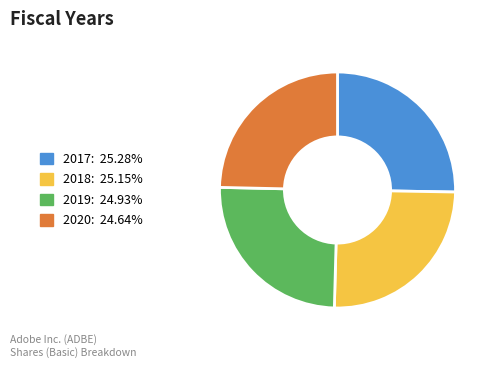

Is 2018 the majority of the pie?

No